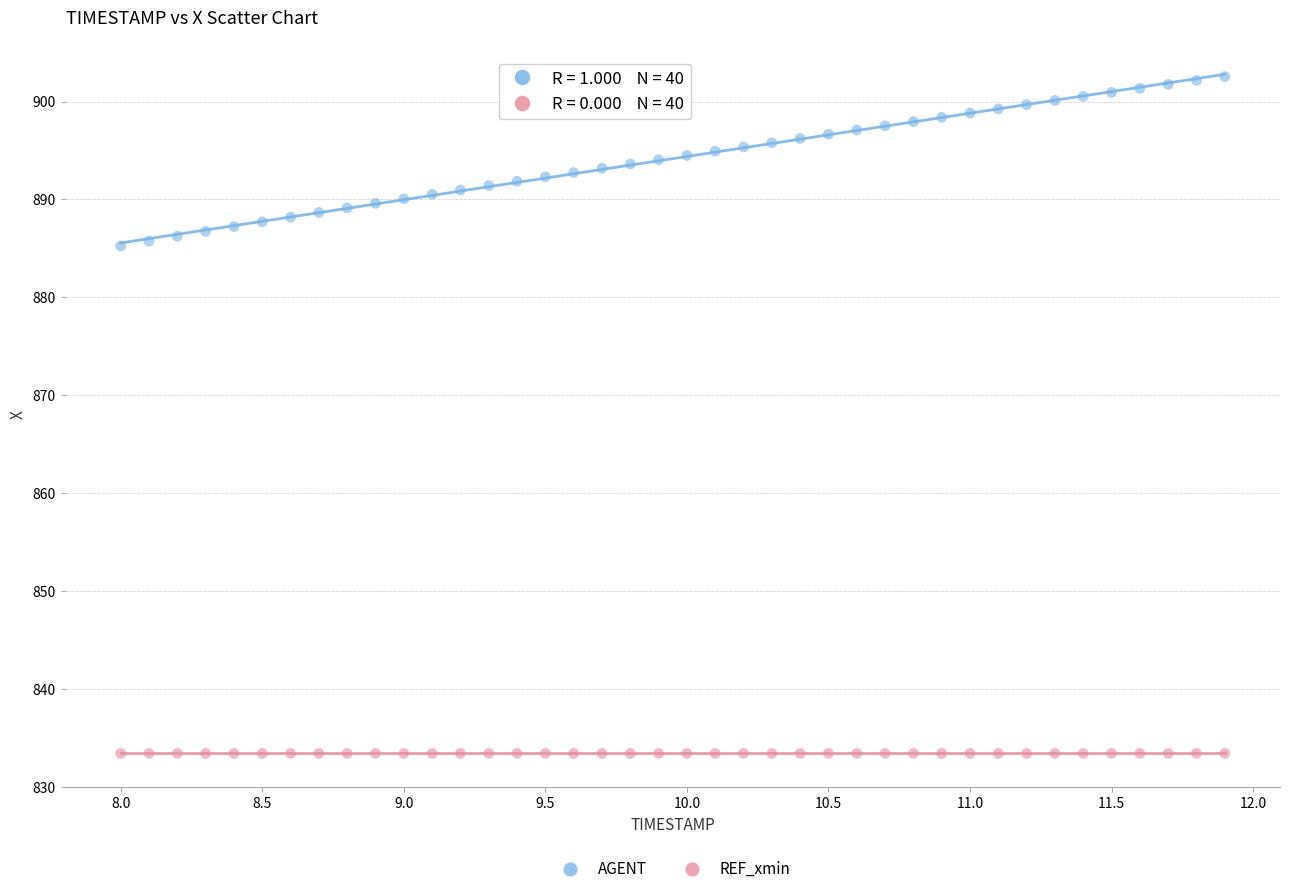

Which series contains the lowest Y value?

REF_xmin